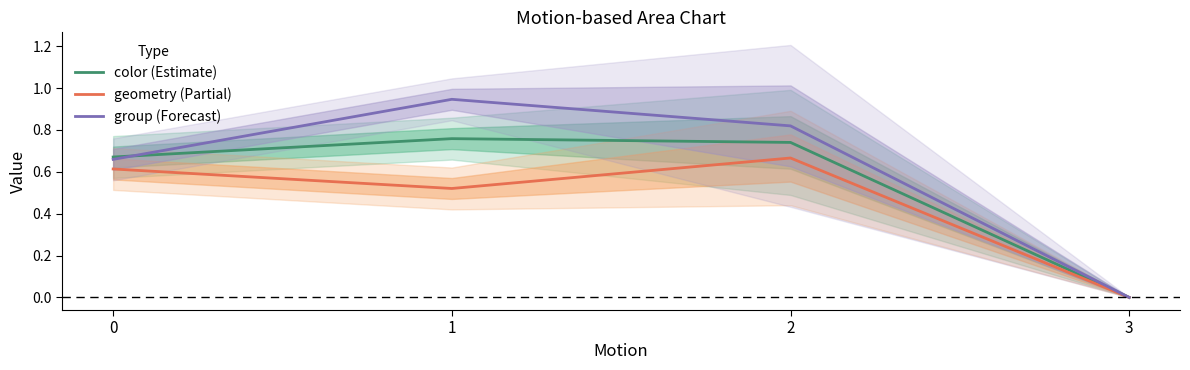

Is it true that geometry (Partial) equals 0.7 at 2?

True